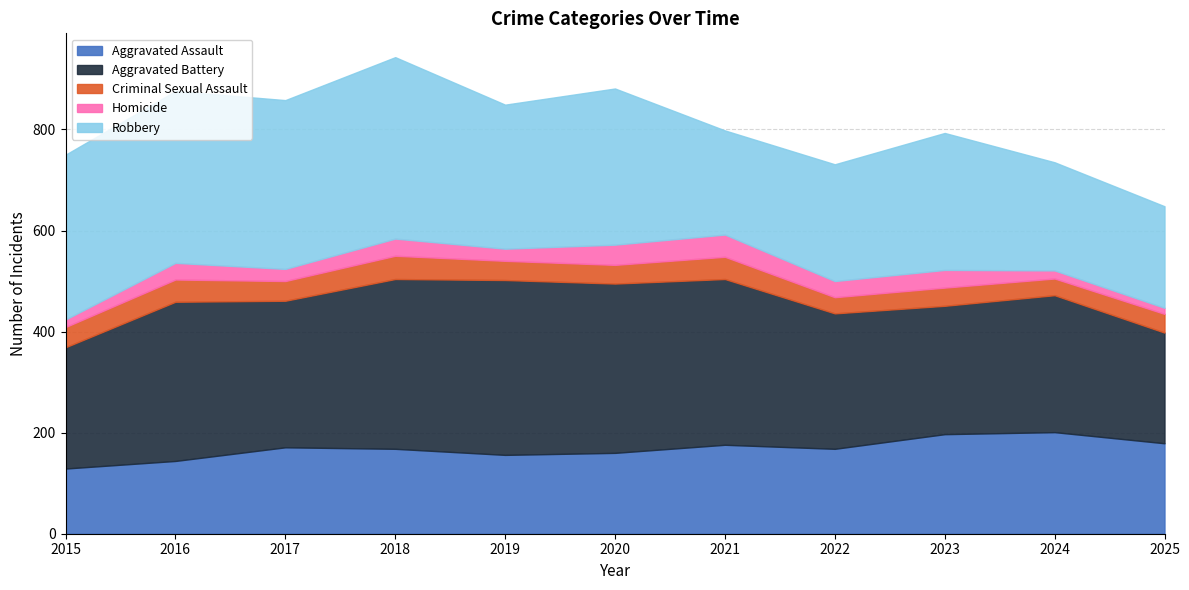

At which label does Aggravated Assault first exceed 168?

2017